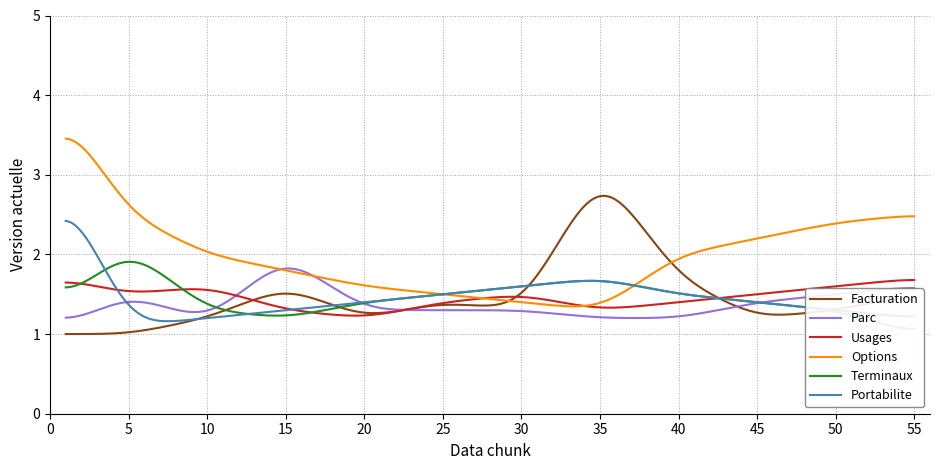

At which category is the sum across all series the highest?

1